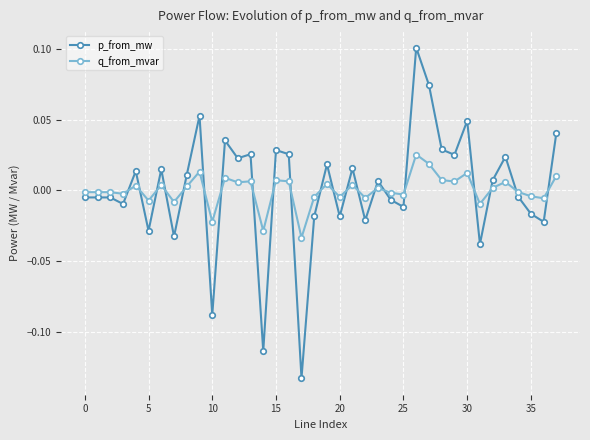

True or false: q_from_mvar and p_from_mw cross at least once.

True